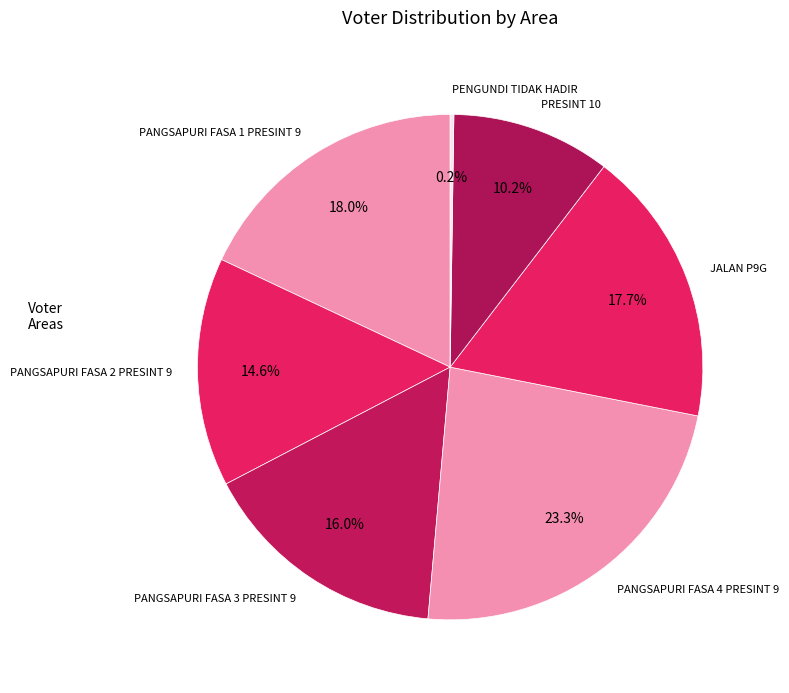

Which slice is the largest?

PANGSAPURI FASA 4 PRESINT 9